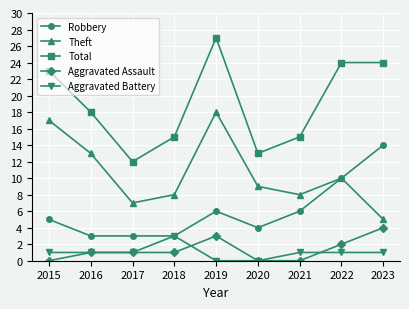

Which category has the highest value in the Aggravated Battery series?

2018